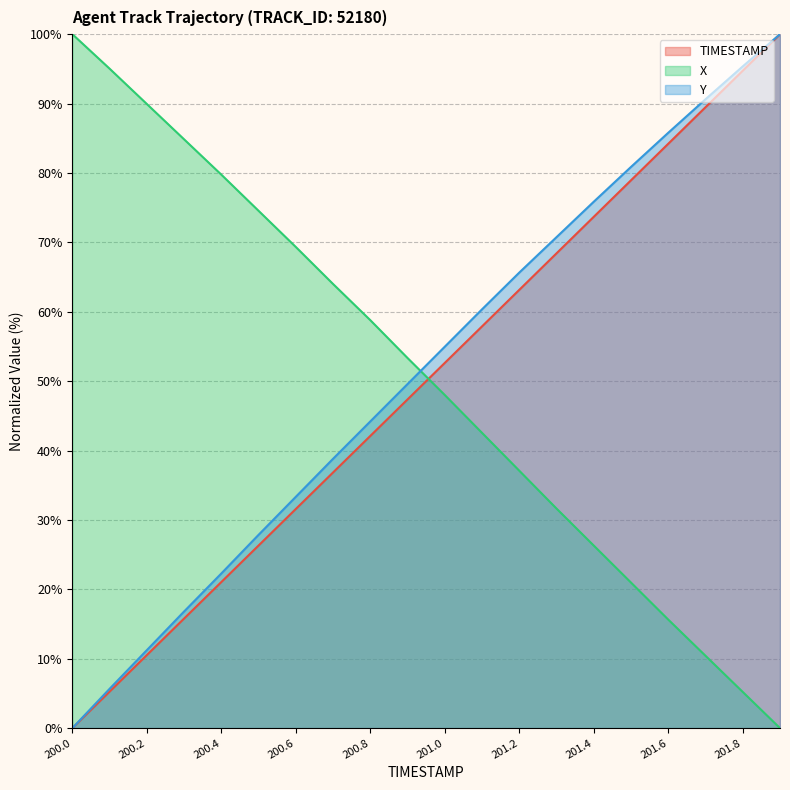

Reading left to right, transcribe all the data shown in this chart.

TIMESTAMP: 0.0	5.3	10.5	15.8	21.1	26.3	31.6	36.8	42.1	47.4	52.6	57.9	63.2	68.4	73.7	78.9	84.2	89.5	94.7	100.0
X: 100.0	95.0	89.9	84.8	79.8	74.5	69.3	64.0	58.8	53.3	48.0	42.5	37.1	31.6	26.3	21.0	15.6	10.4	5.2	0.0
Y: 0.0	5.7	11.2	16.8	22.3	27.9	33.3	38.8	44.2	49.6	55.0	60.4	65.6	70.8	75.9	80.9	85.8	90.6	95.4	100.0